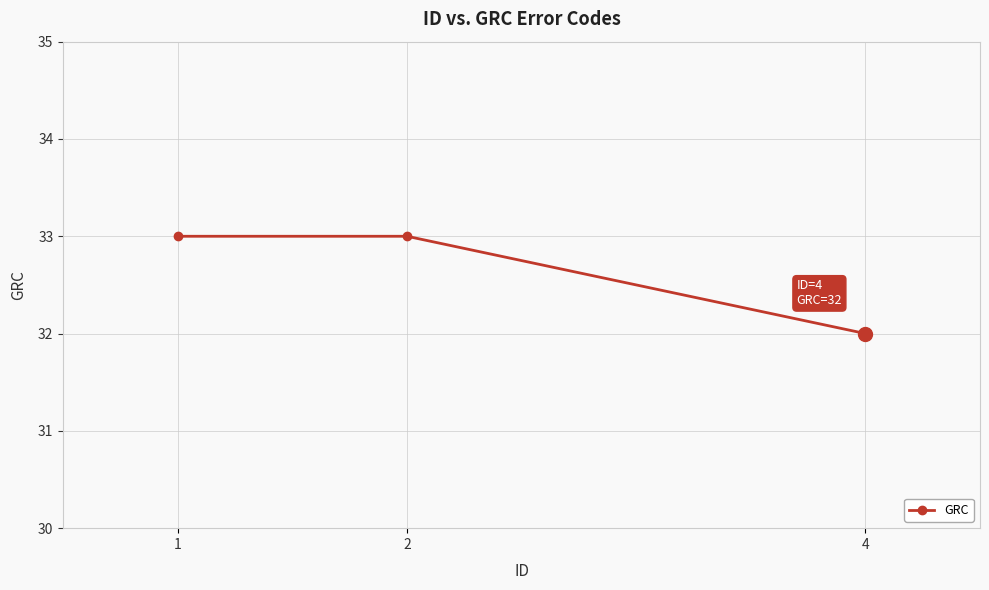

Which label corresponds to the smallest value in the chart?

4